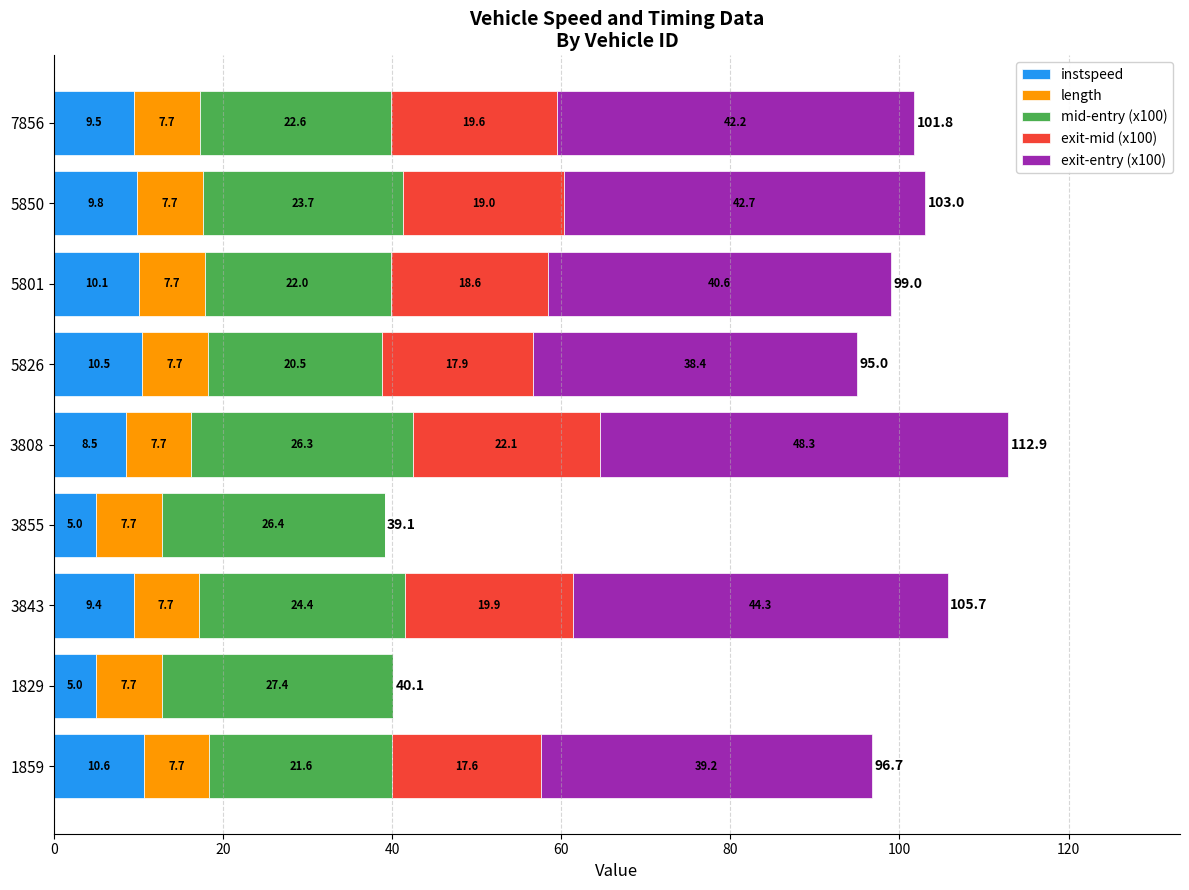

What is the total value across all series at 1859?

96.7